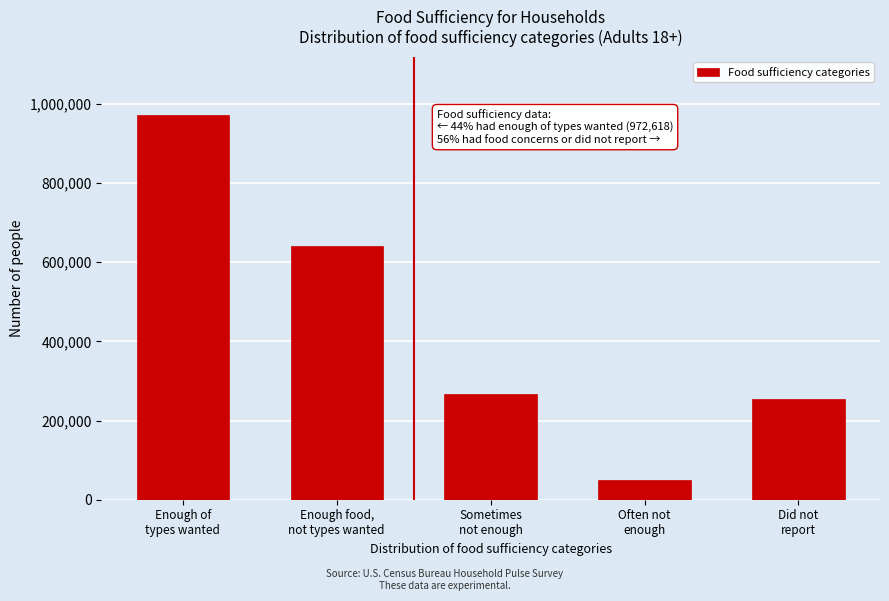

Reading left to right, what are all the values shown in this chart?

972618	640497	266445	50665	253087